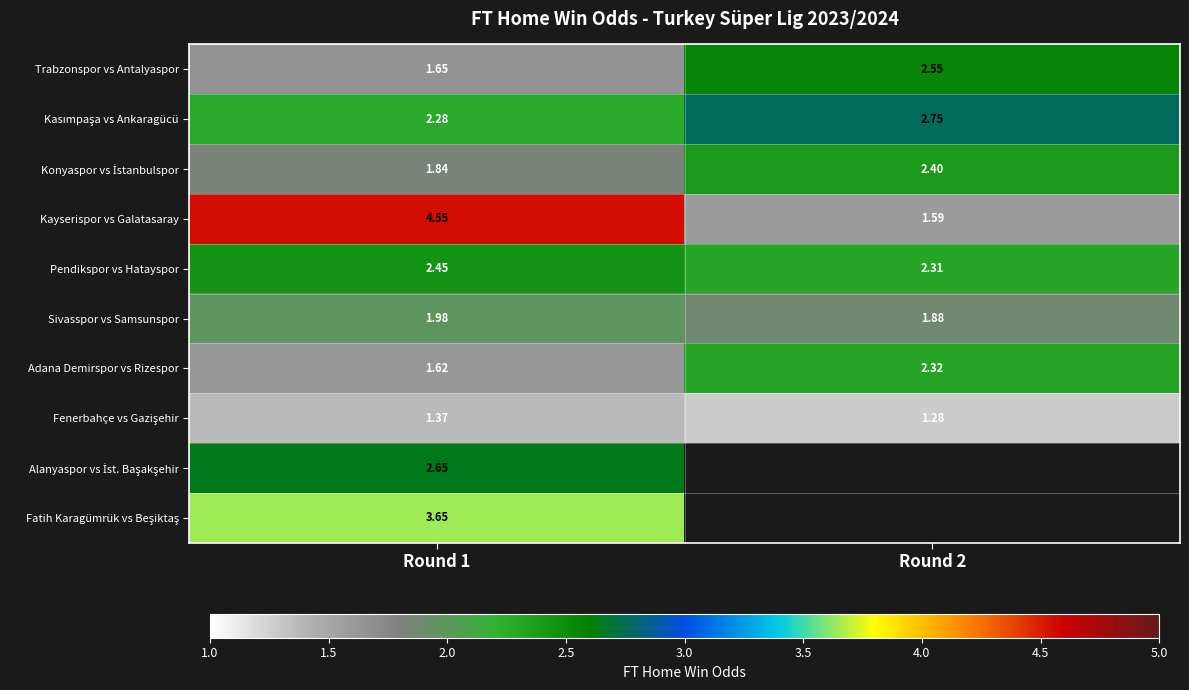

At which category does the chart reach its minimum across all series?

Round 2